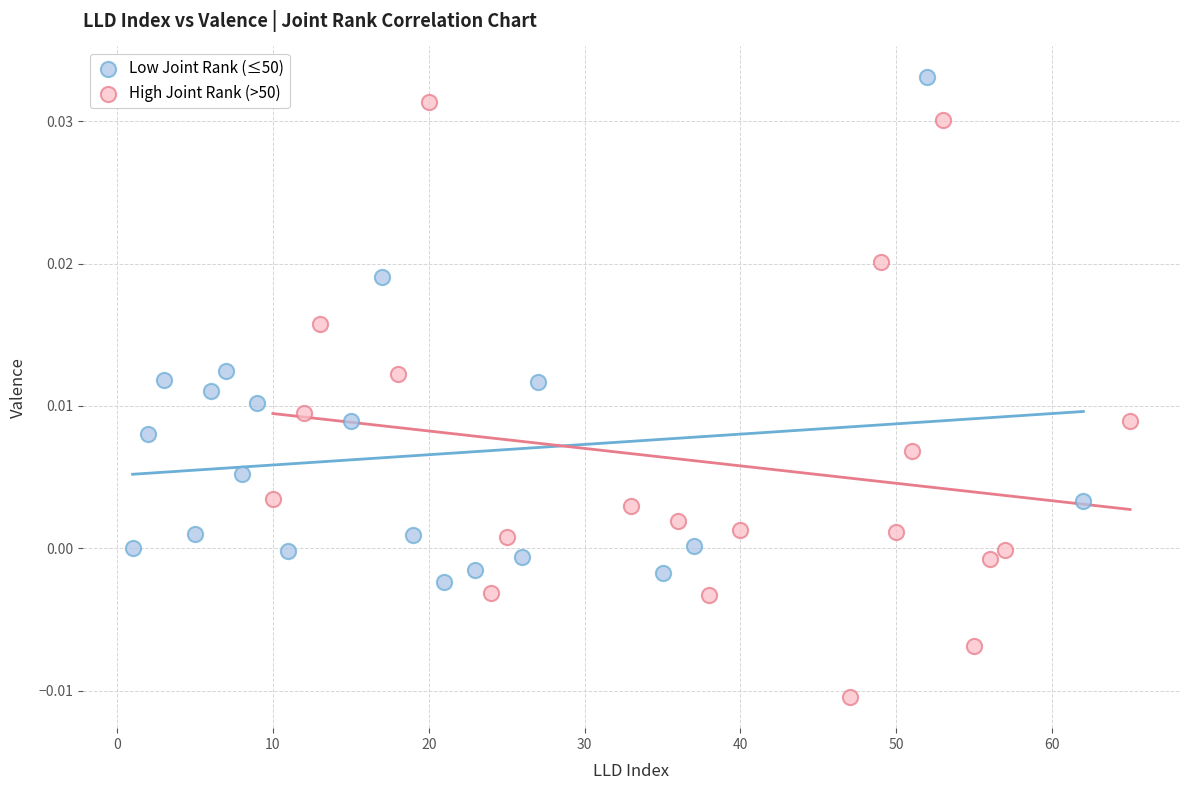

Which series has the widest spread of Y values?

High Joint Rank (>50)